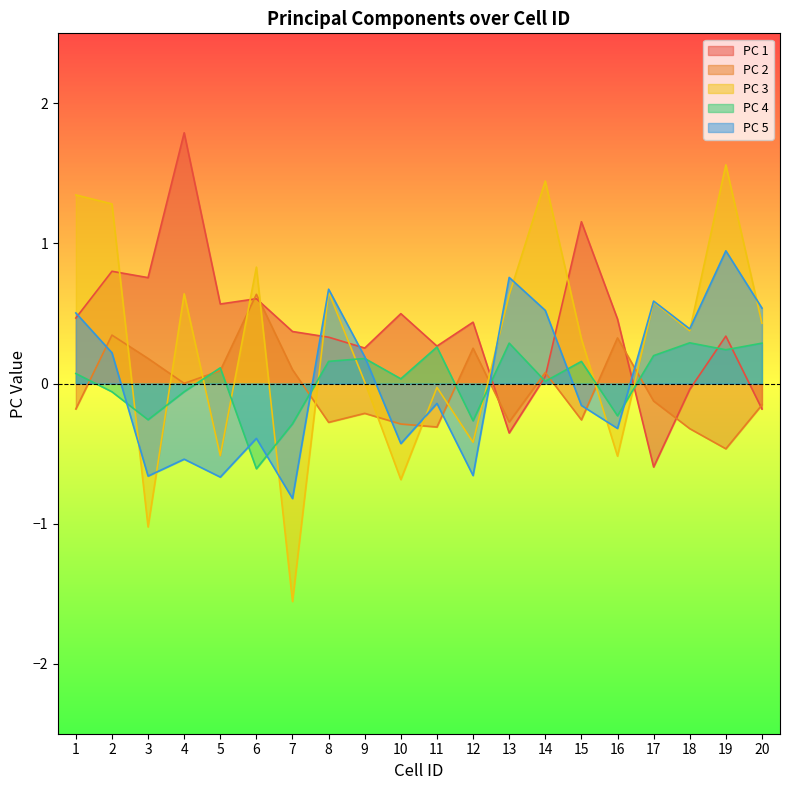

At which category does PC 4 reach its first local valley?

3